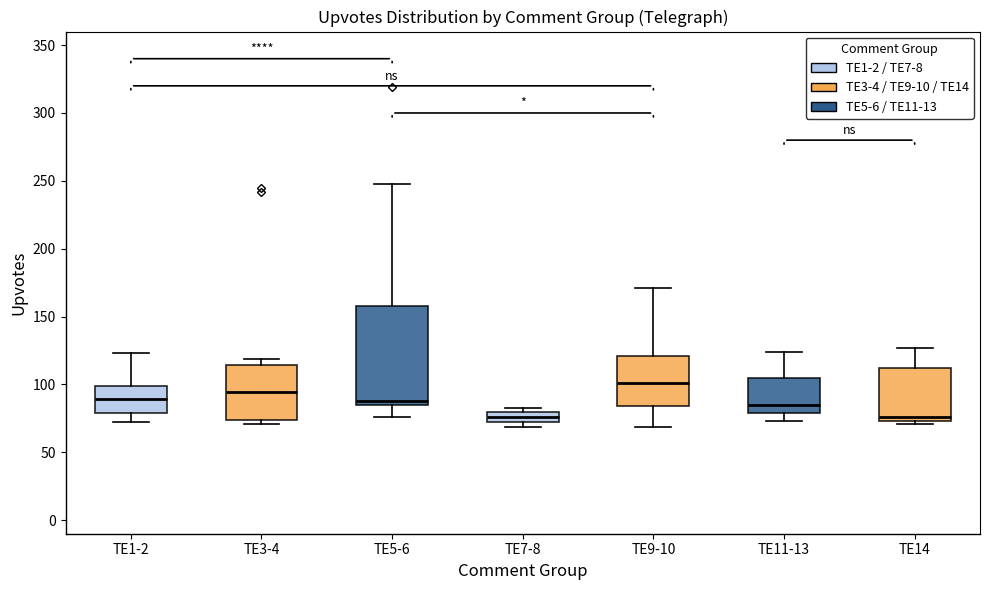

Which box is the tallest, from its lower edge to its upper edge?

TE5-6